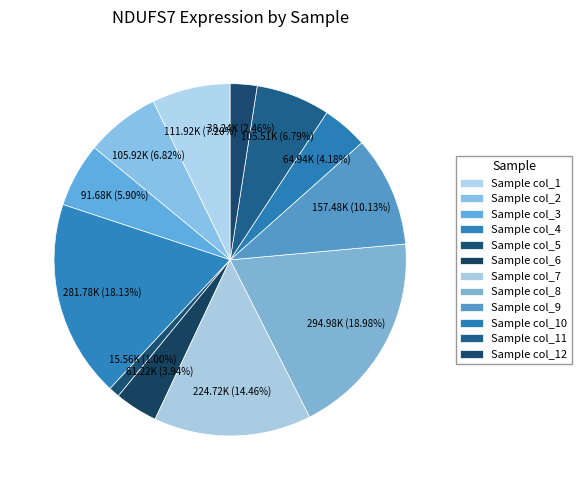

How many slices are in this pie chart?

12